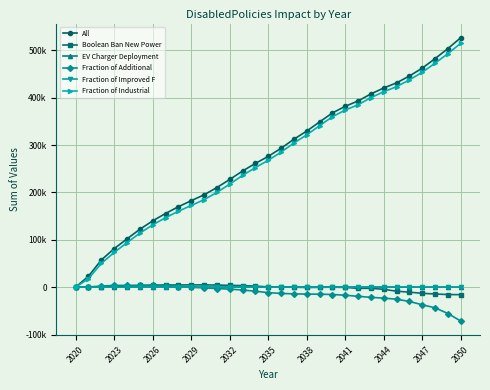

Where does the All series first go above 275966?

16